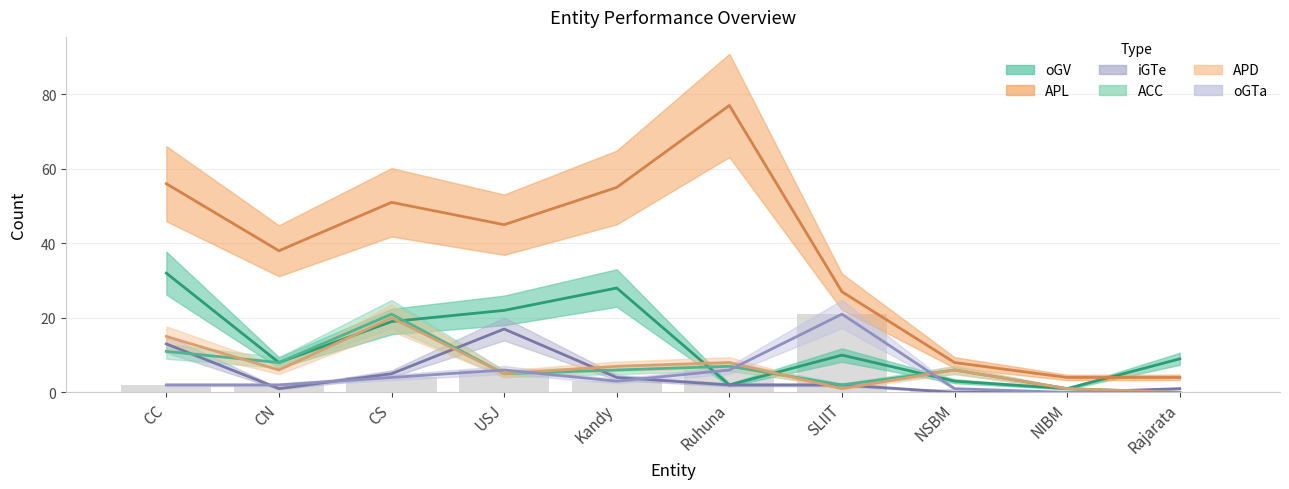

Which series has the largest range (max minus min)?

APL